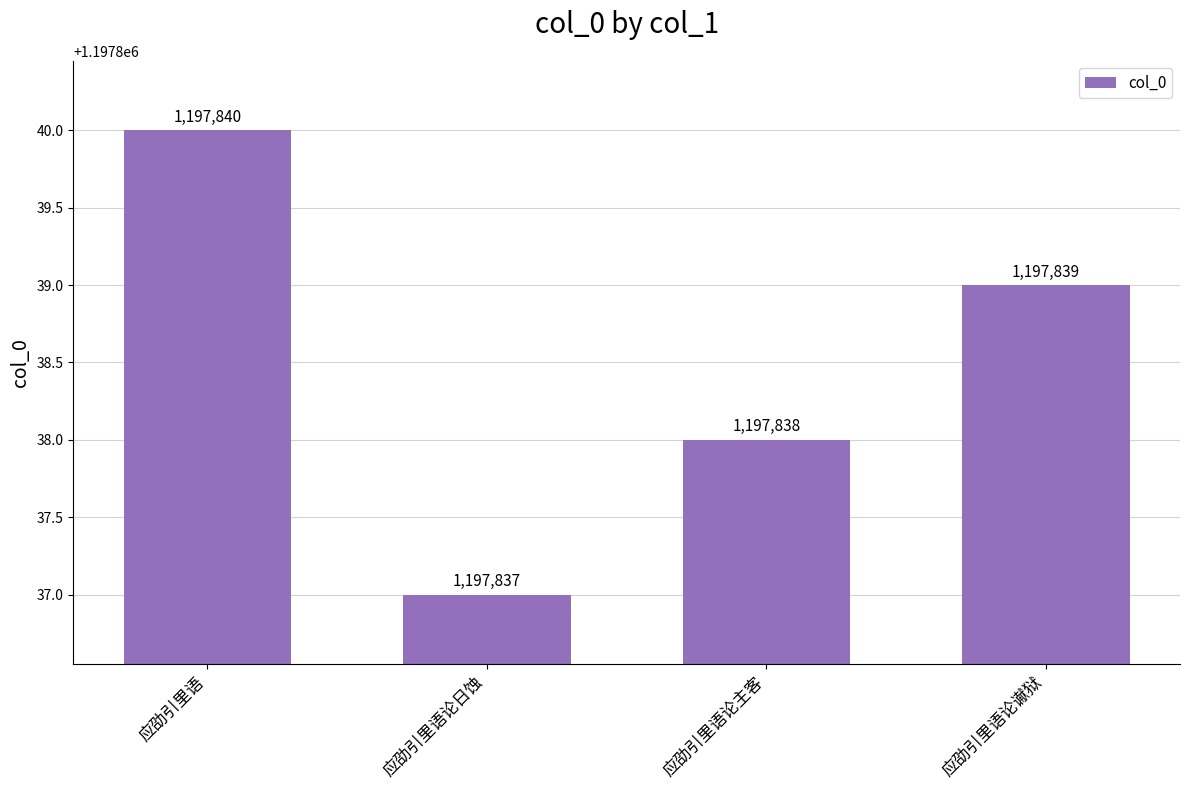

What is the difference between the second highest and minimum values?

2